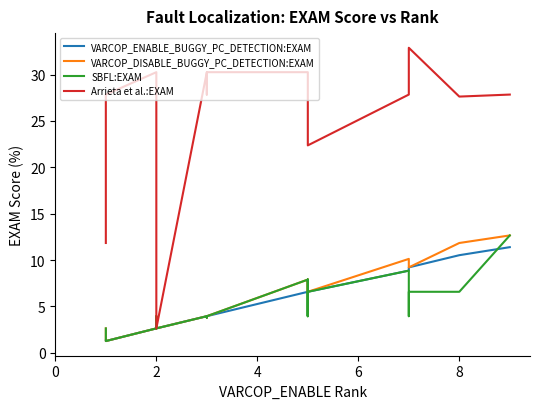

How many values in the Arrieta et al.:EXAM series exceed 30?

10